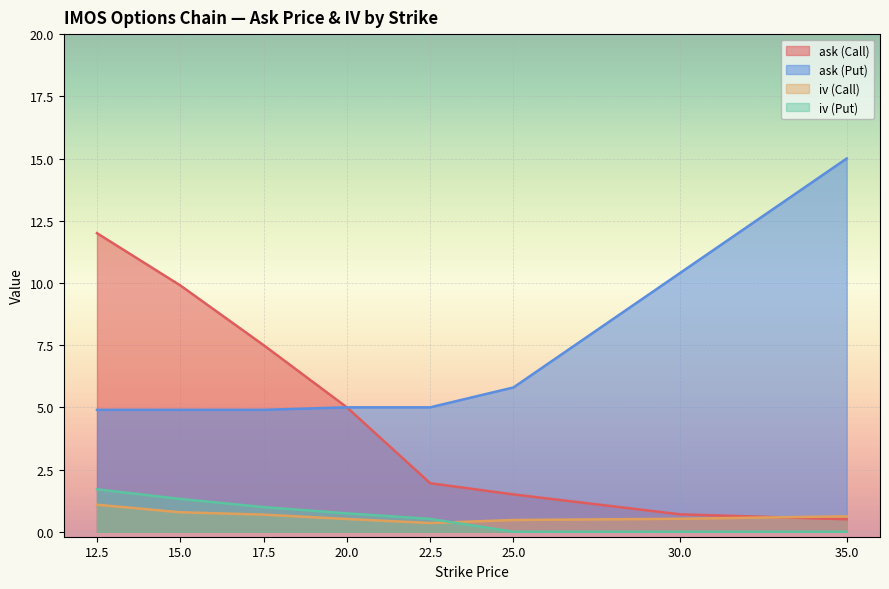

Which category has the highest value in the ask (Put) series?

35.0